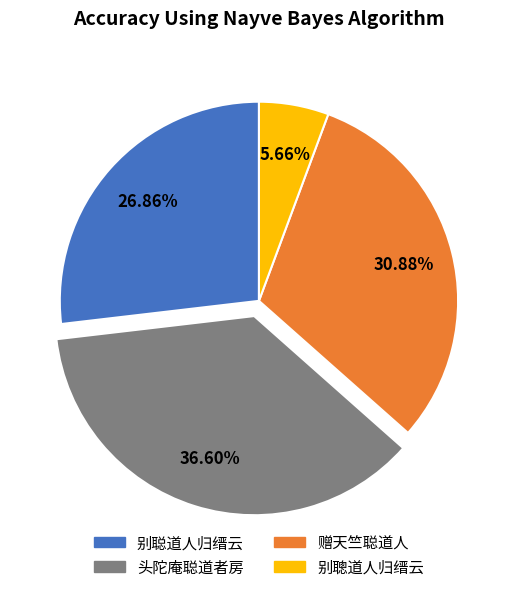

To the nearest percent, what percentage of the pie is 赠天竺聪道人?

31%